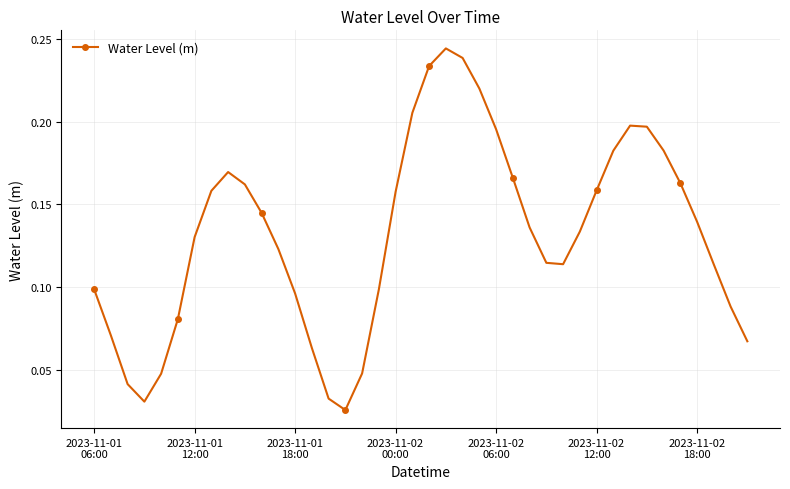

How many values are between 0 and 1?

40